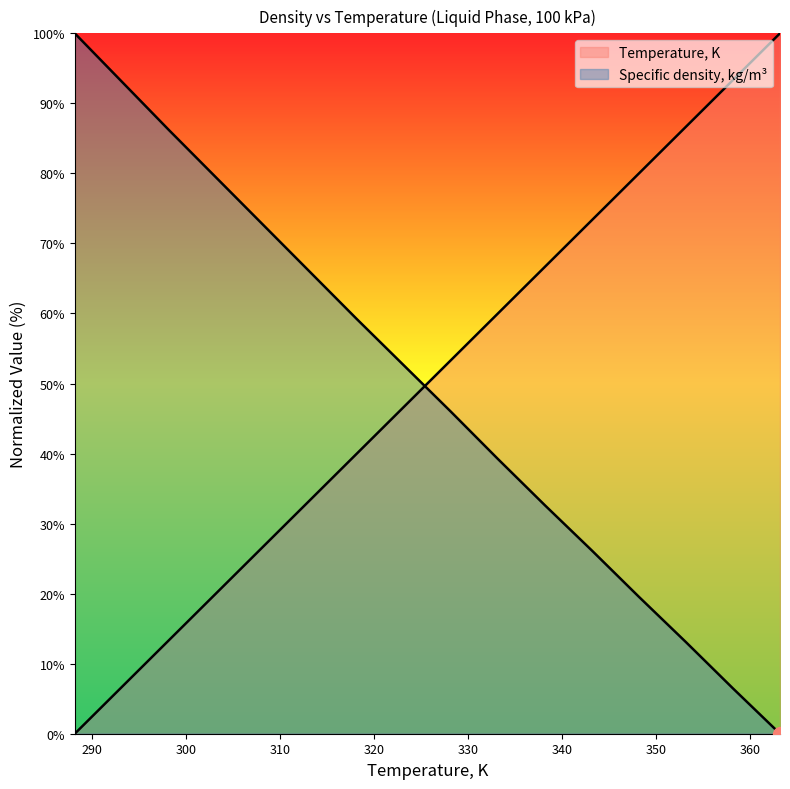

Which has a higher value, 333.2 or 353.2?

353.2